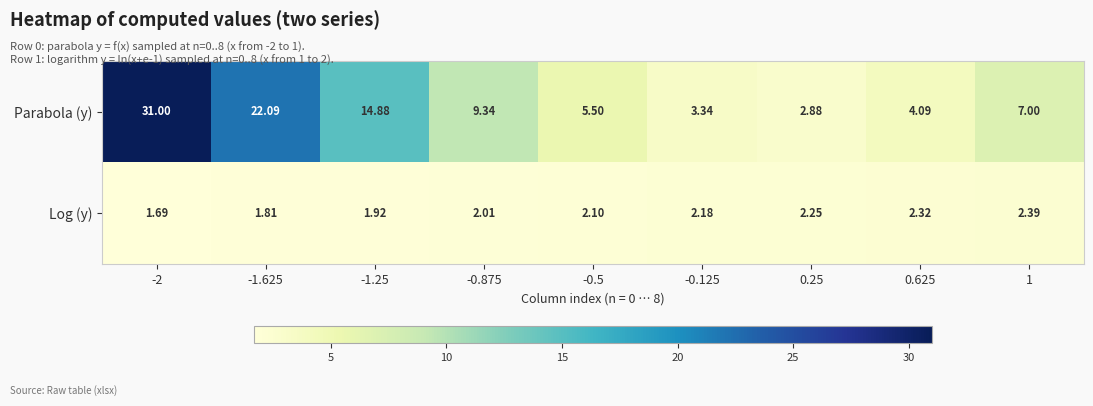

Is the value of Parabola (y) at -0.875 greater than the value of Log (y) at 0.625?

Yes